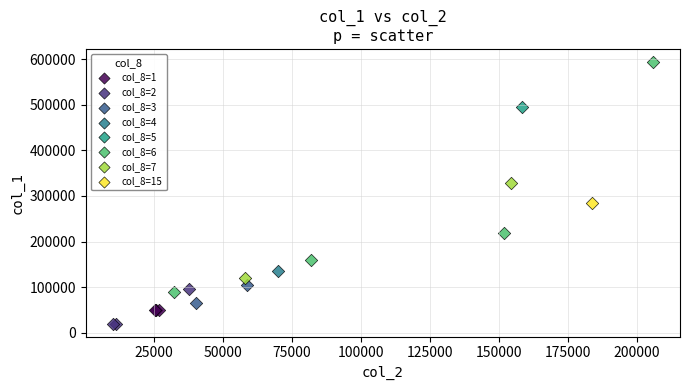

Which series reaches the maximum Y coordinate?

col_8=6